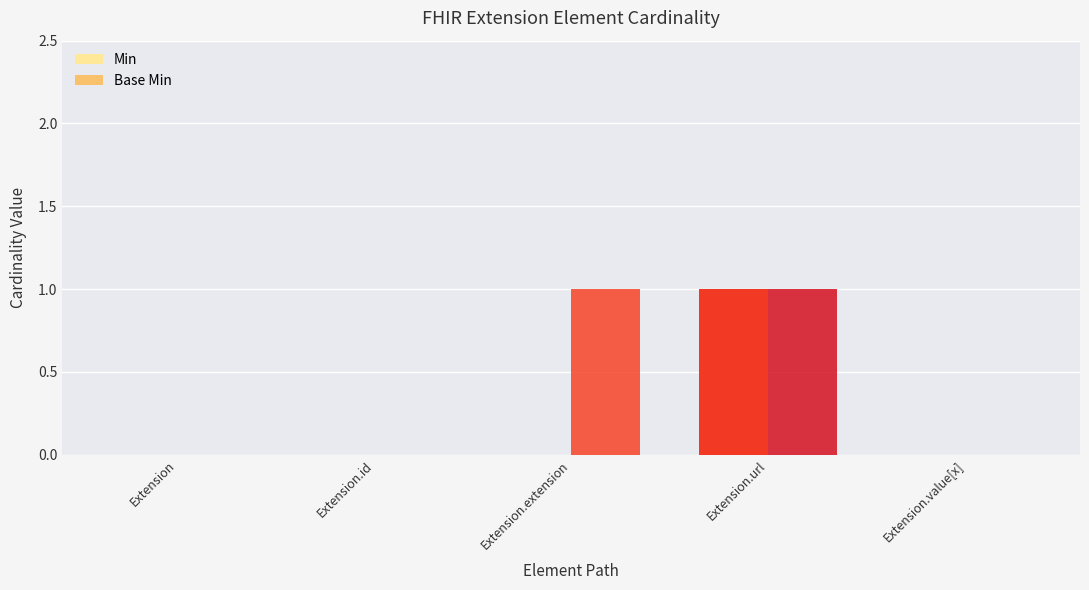

Are the bars grouped side by side (vs. stacked)?

Yes